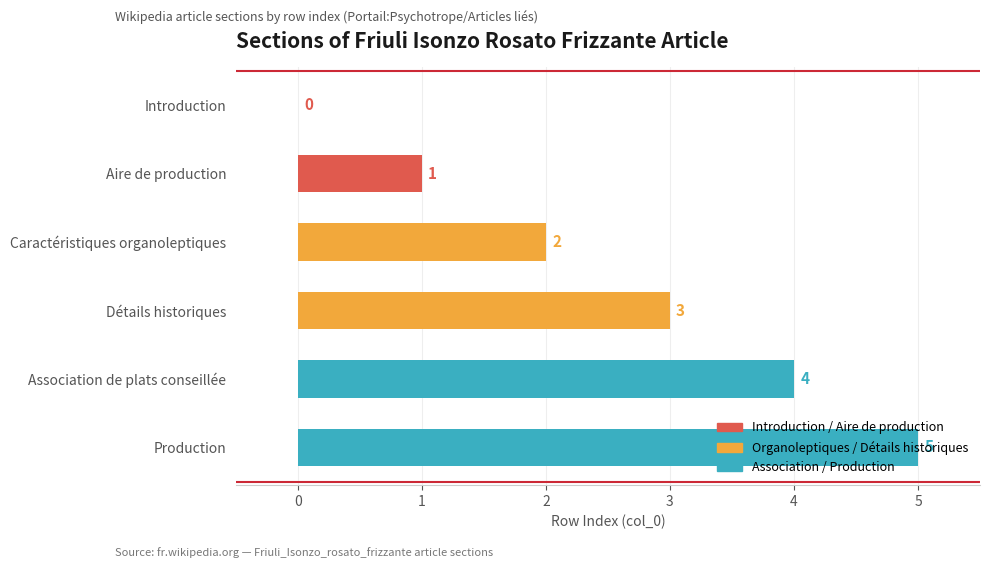

Which category has the highest value across all series?

Production